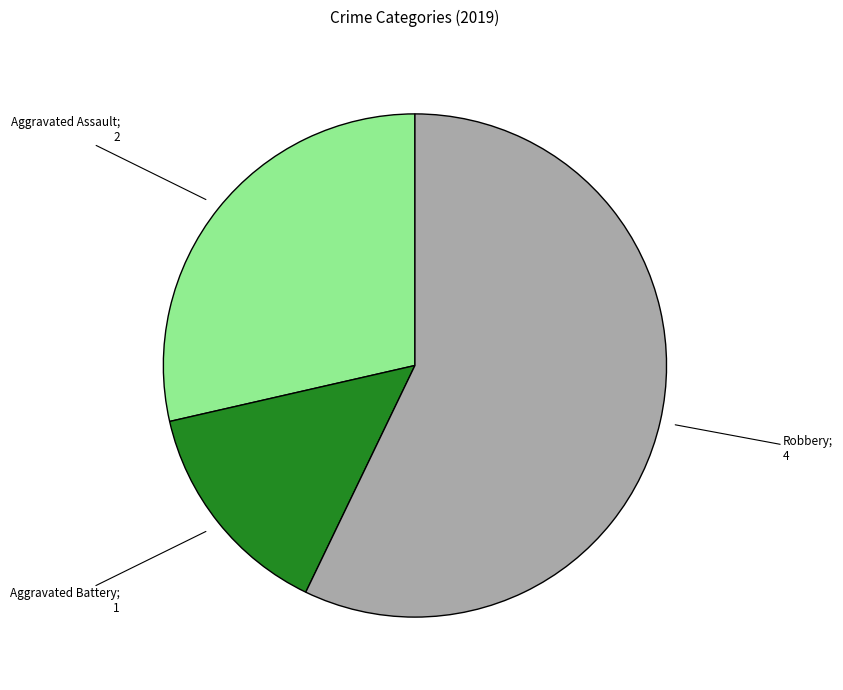

Which slice is the largest?

Robbery